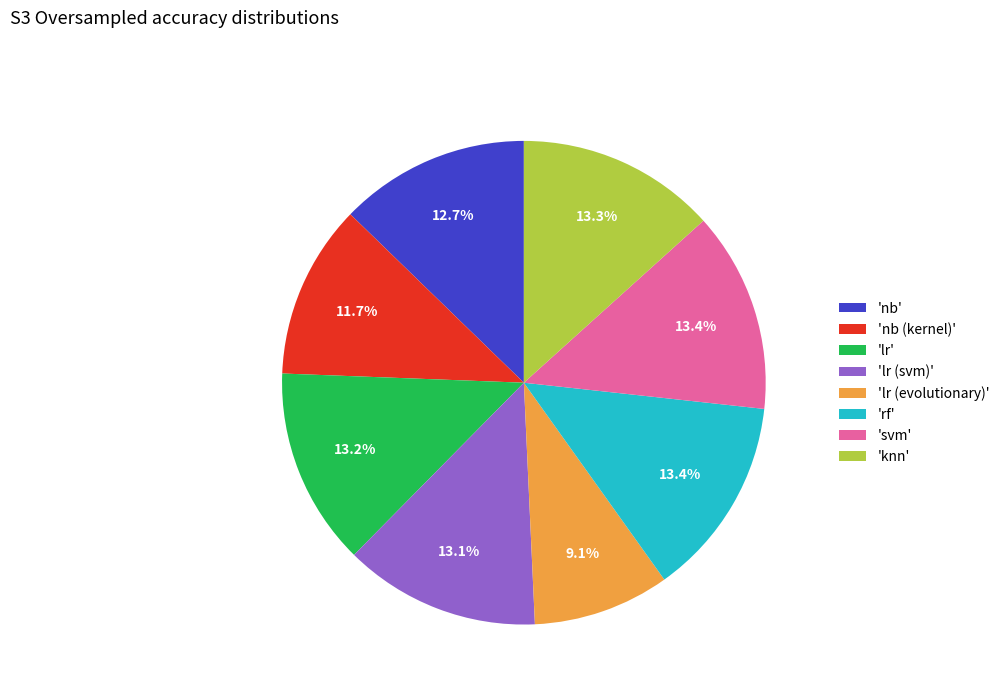

To the nearest percent, what is the difference between the largest and smallest slice percentages?

4%